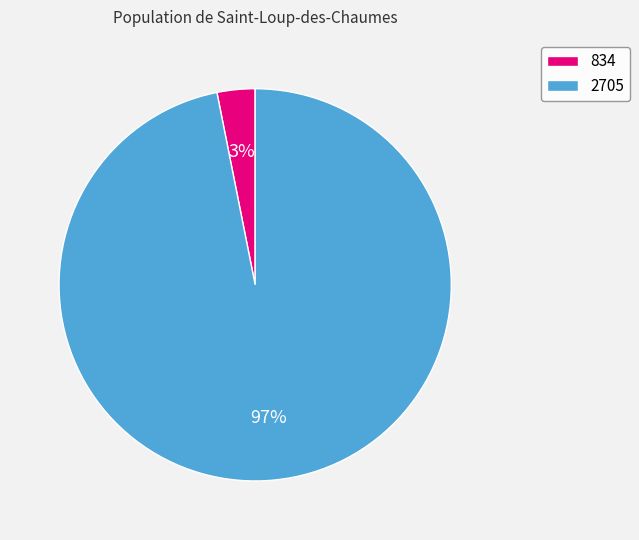

Which has a higher value, 2705 or 834?

2705